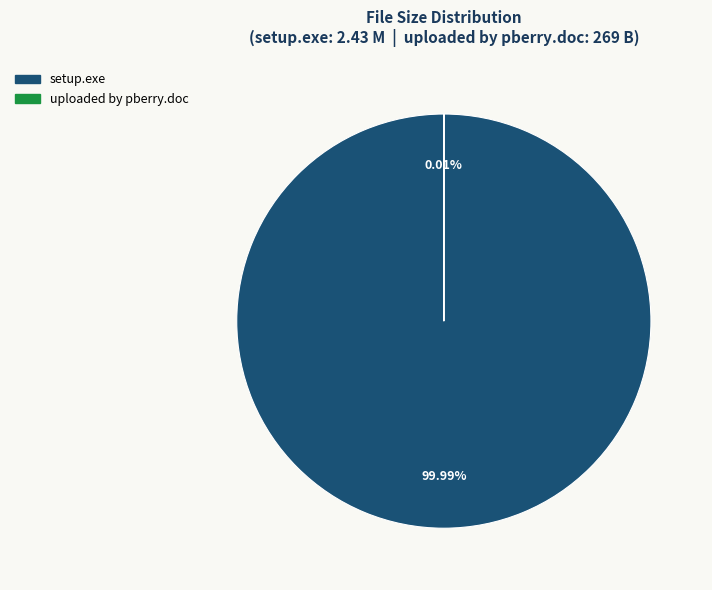

Does setup.exe represent more than half of the total?

Yes